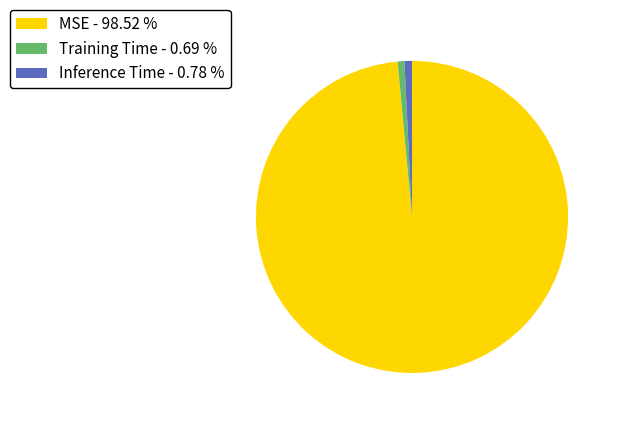

The Inference Time slice represents 1% of the pie. True or false?

True